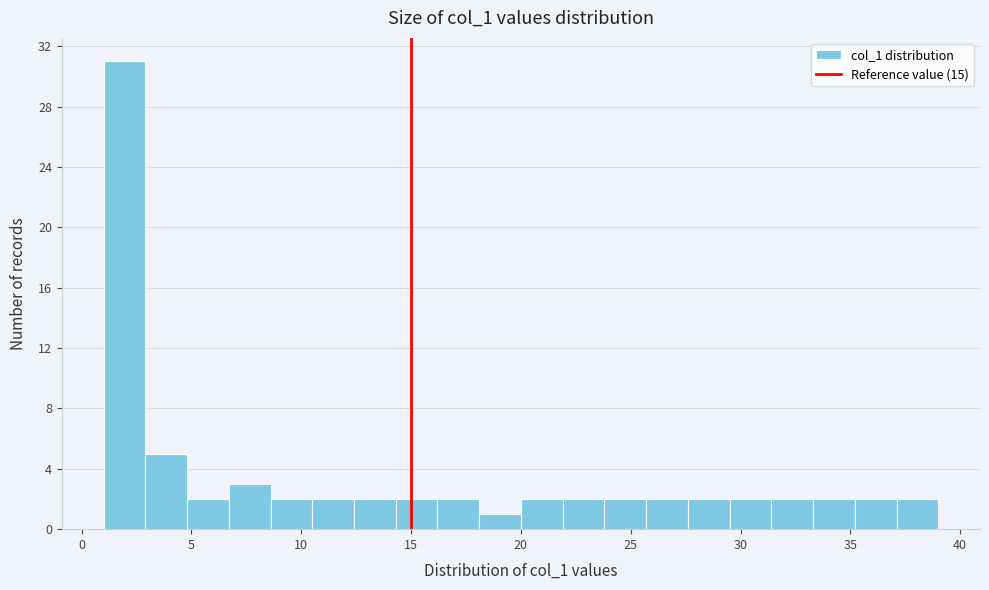

Read against the x-axis, roughly where is the centre of the tallest bar?

2.0